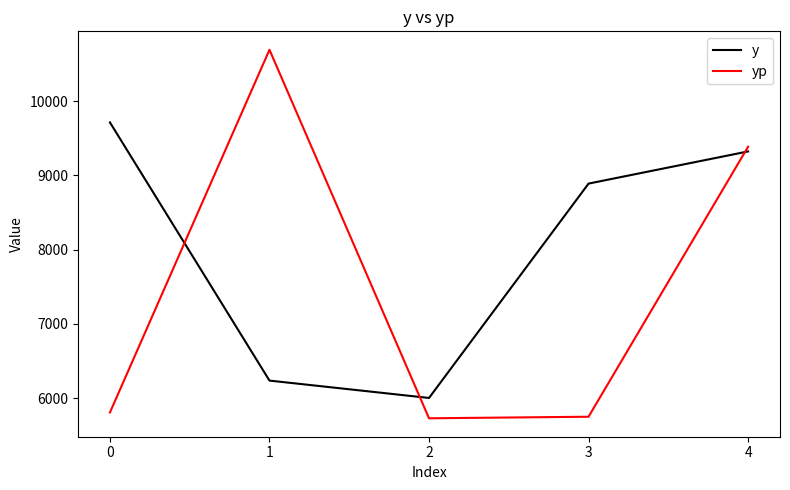

How many interior local valleys does the y series have?

1